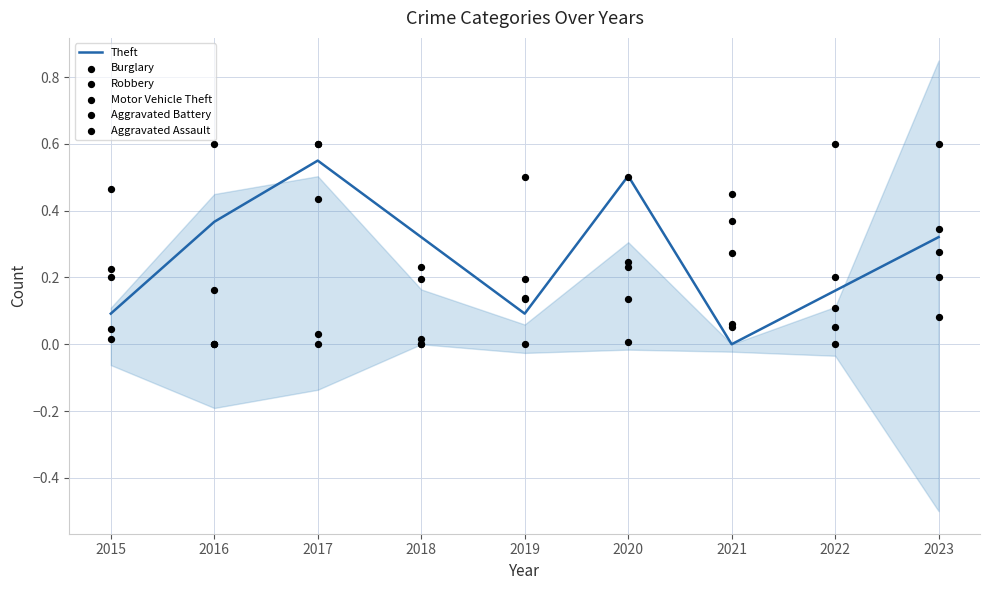

Is the value of Motor Vehicle Theft at 2021 greater than the value of Burglary at 2016?

No